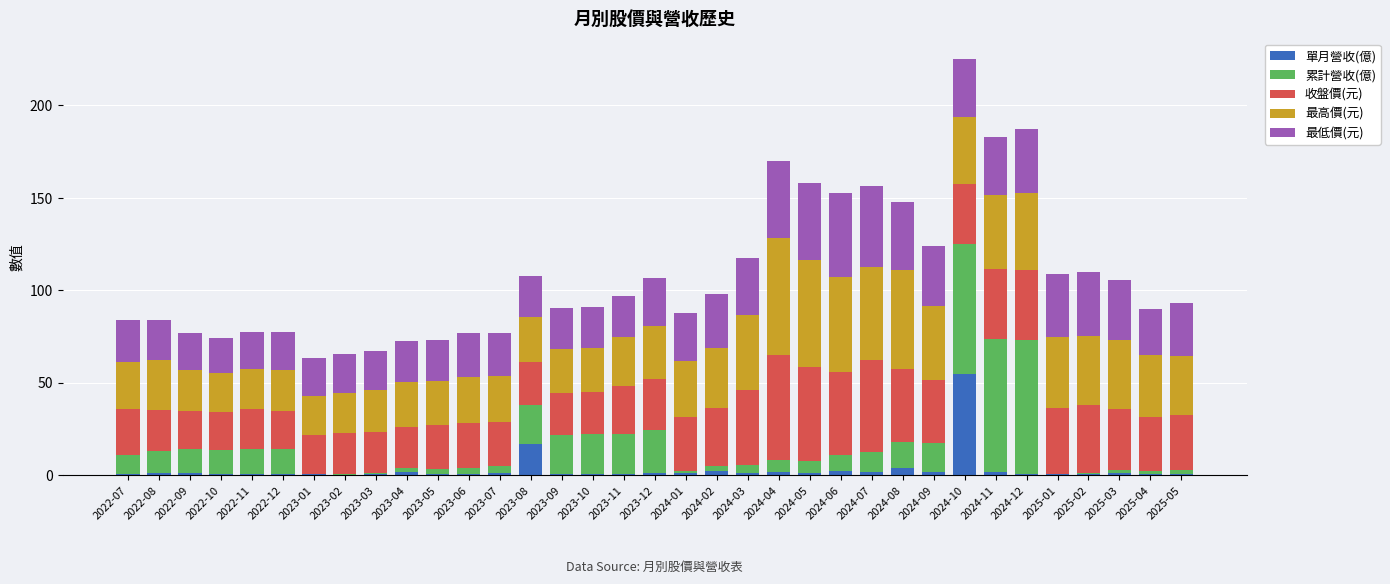

What is the sum of all 單月營收(億) values?

101.8